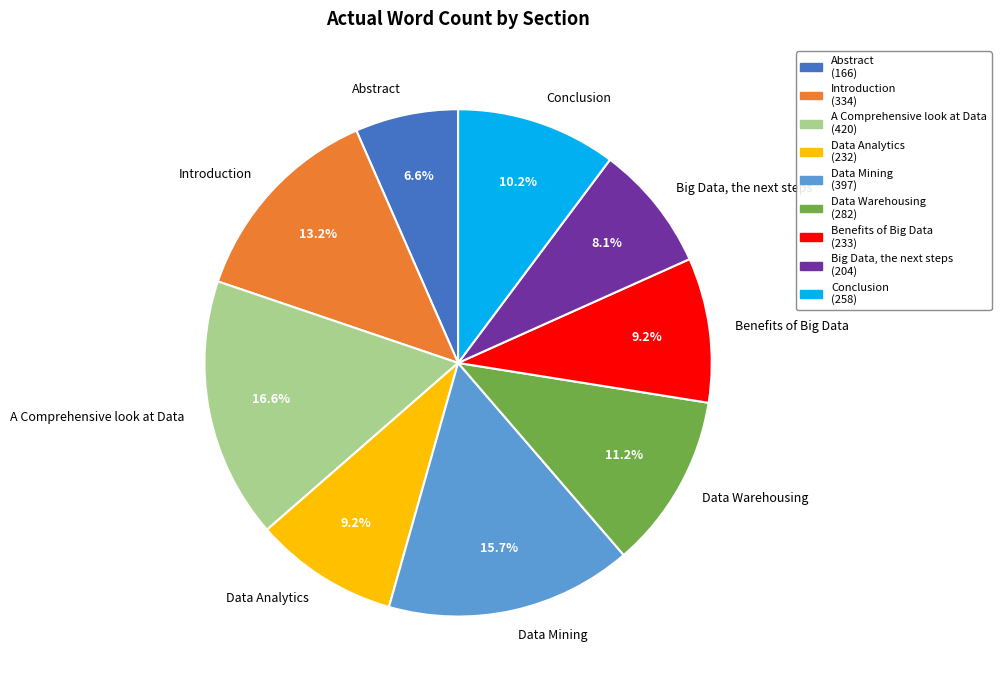

What is the smallest slice in the pie chart?

Abstract